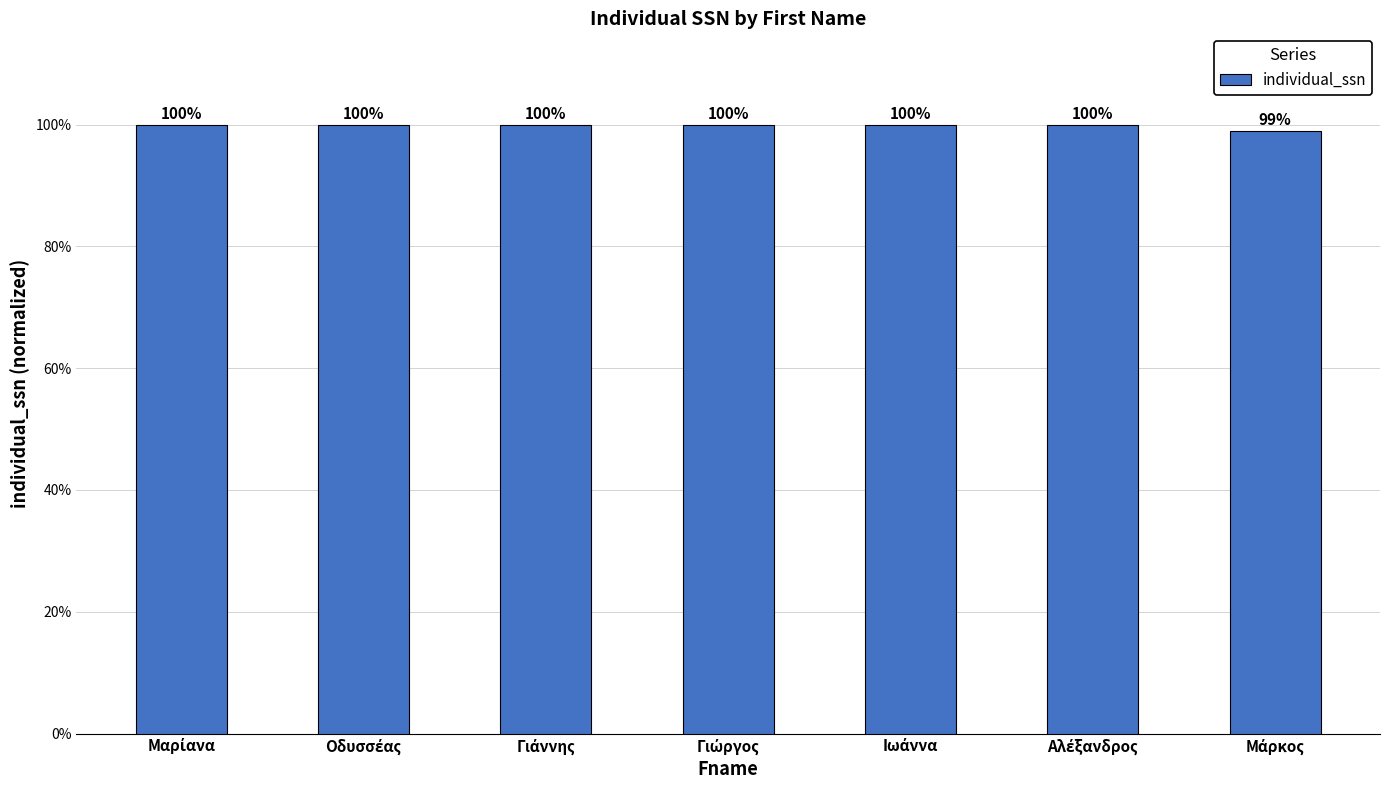

Read the value at Οδυσσέας.

1.0